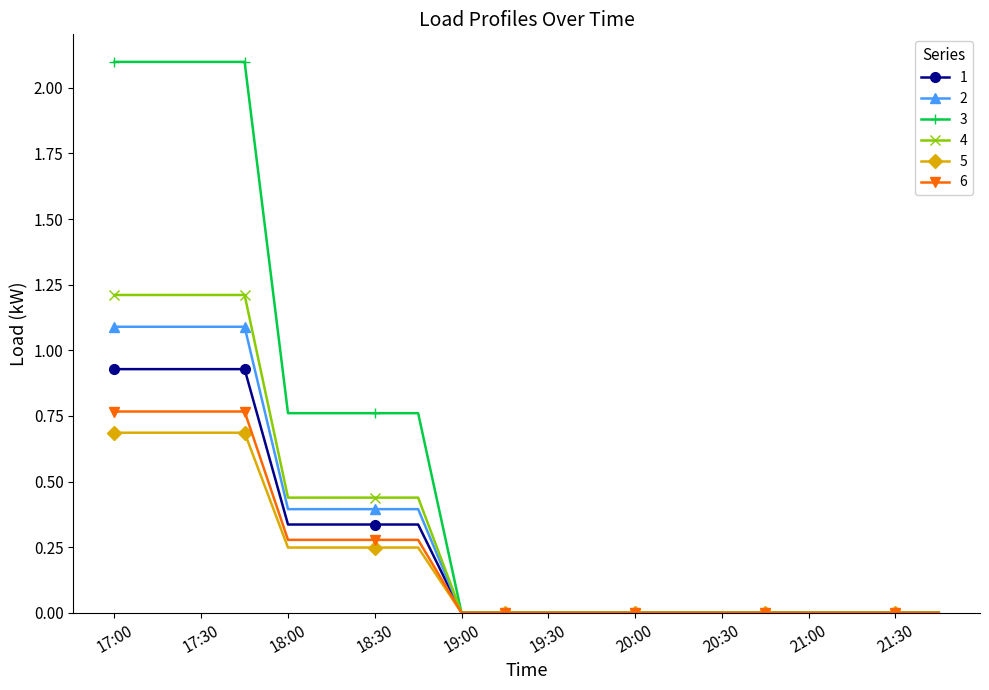

List the series in order of their peak value, highest first.

3, 4, 2, 1, 6, 5